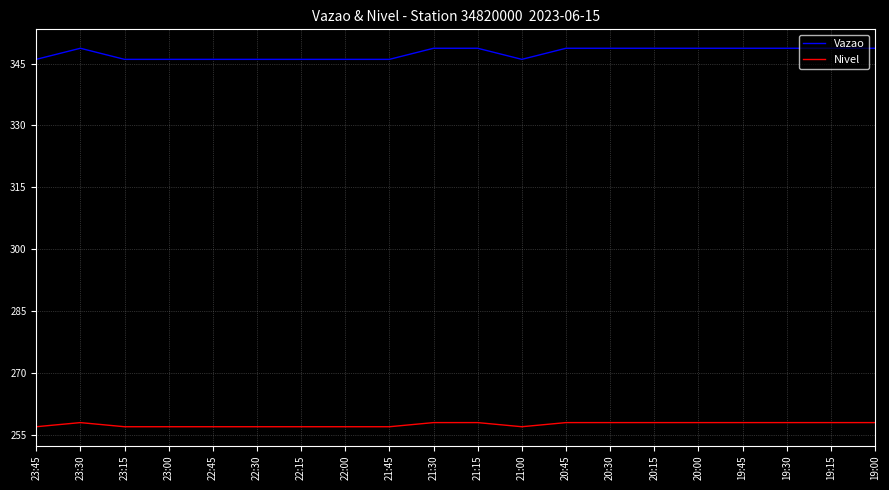

What is the maximum value for Nivel?

258.0